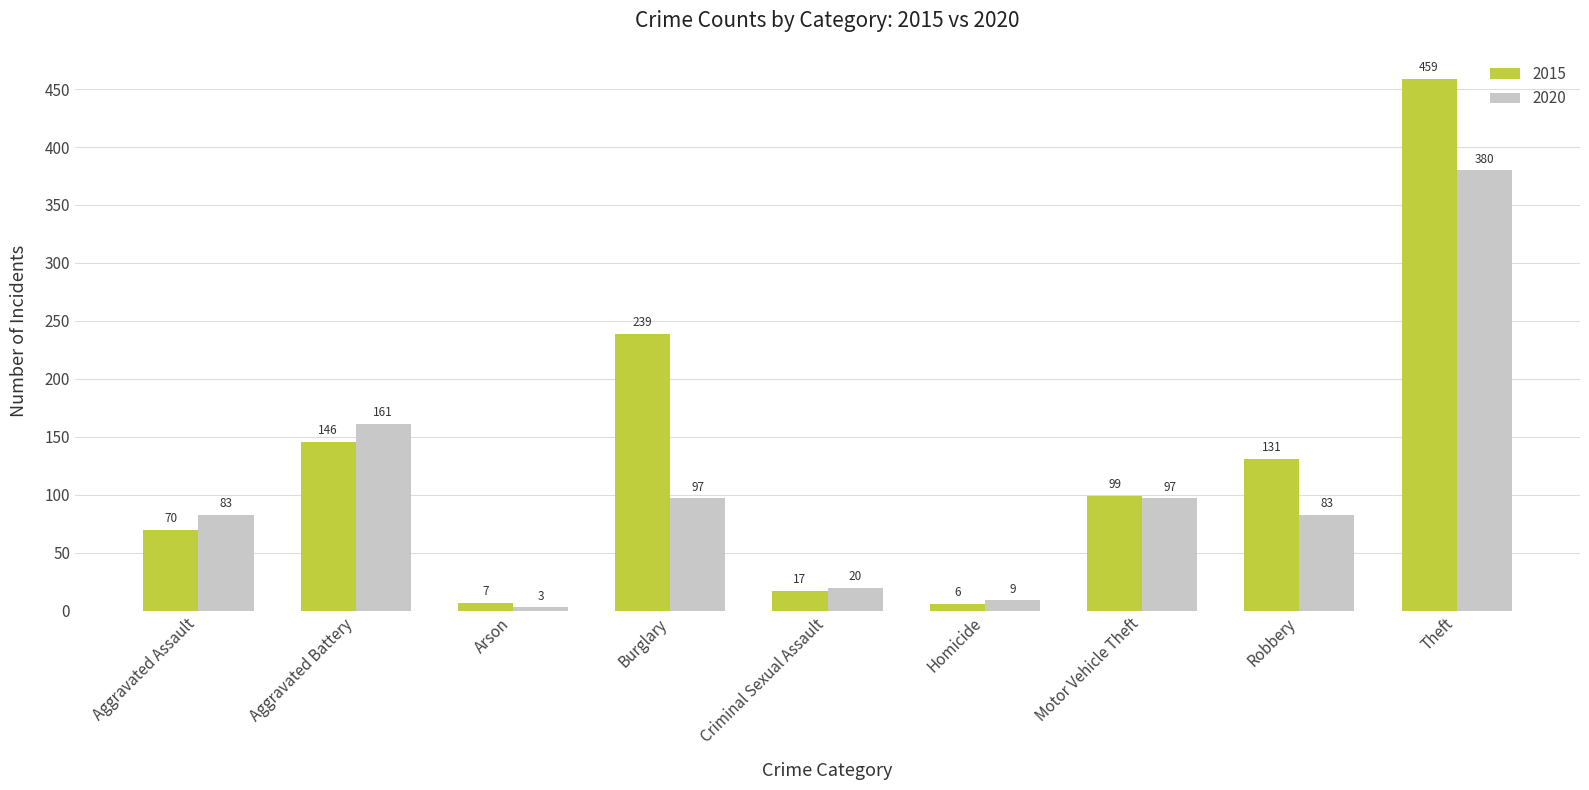

List the labels in order of 2015 value, largest first.

Theft, Burglary, Aggravated Battery, Robbery, Motor Vehicle Theft, Aggravated Assault, Criminal Sexual Assault, Arson, Homicide